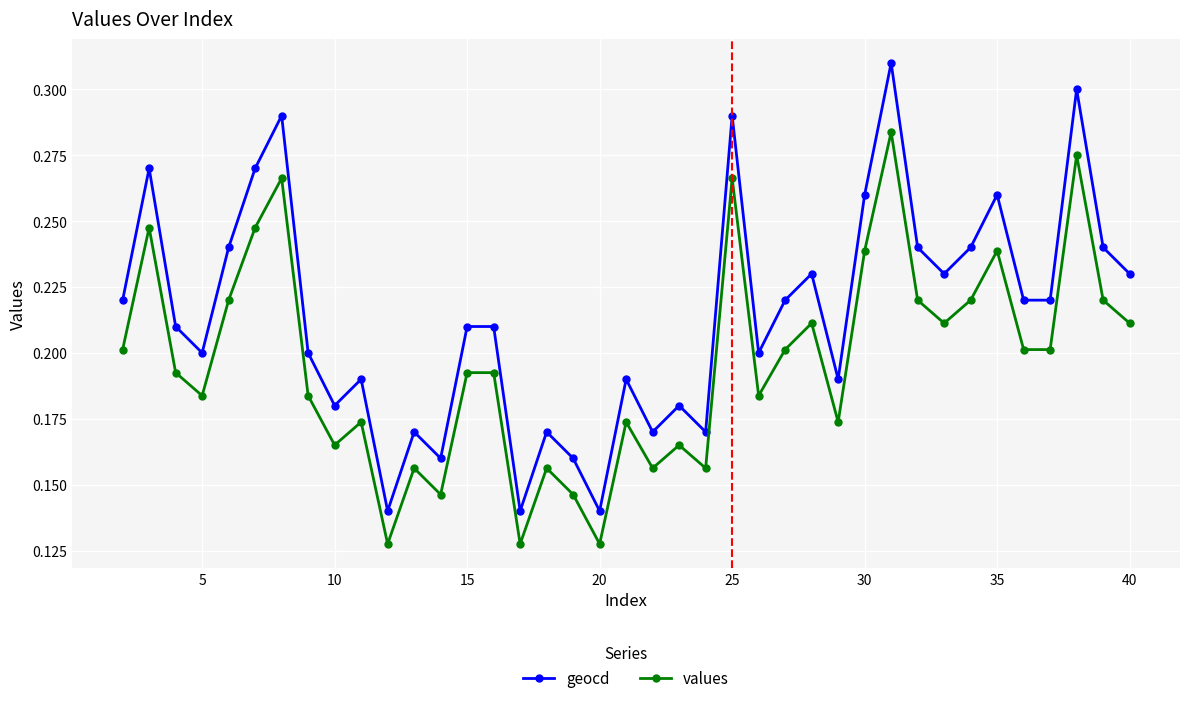

Count the geocd values in the range 0 to 1.

39